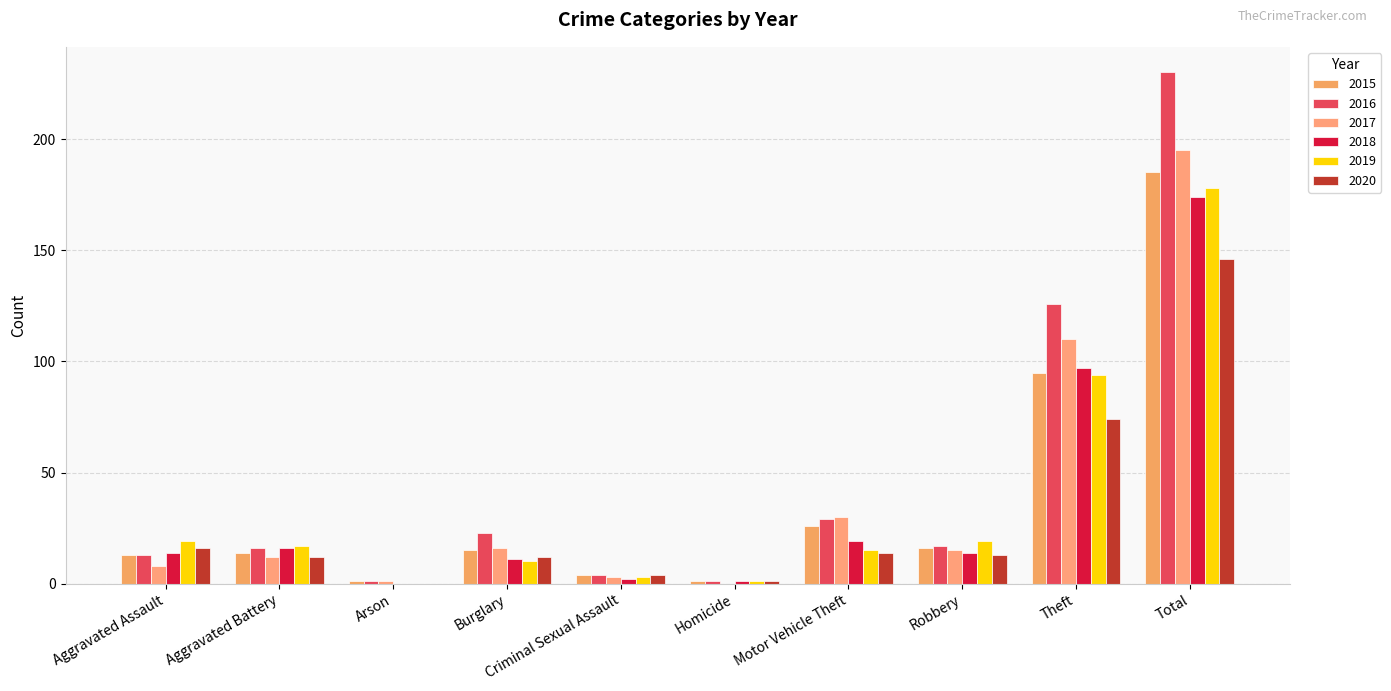

Rank the series by their maximum value, from highest to lowest.

2016, 2017, 2015, 2019, 2018, 2020